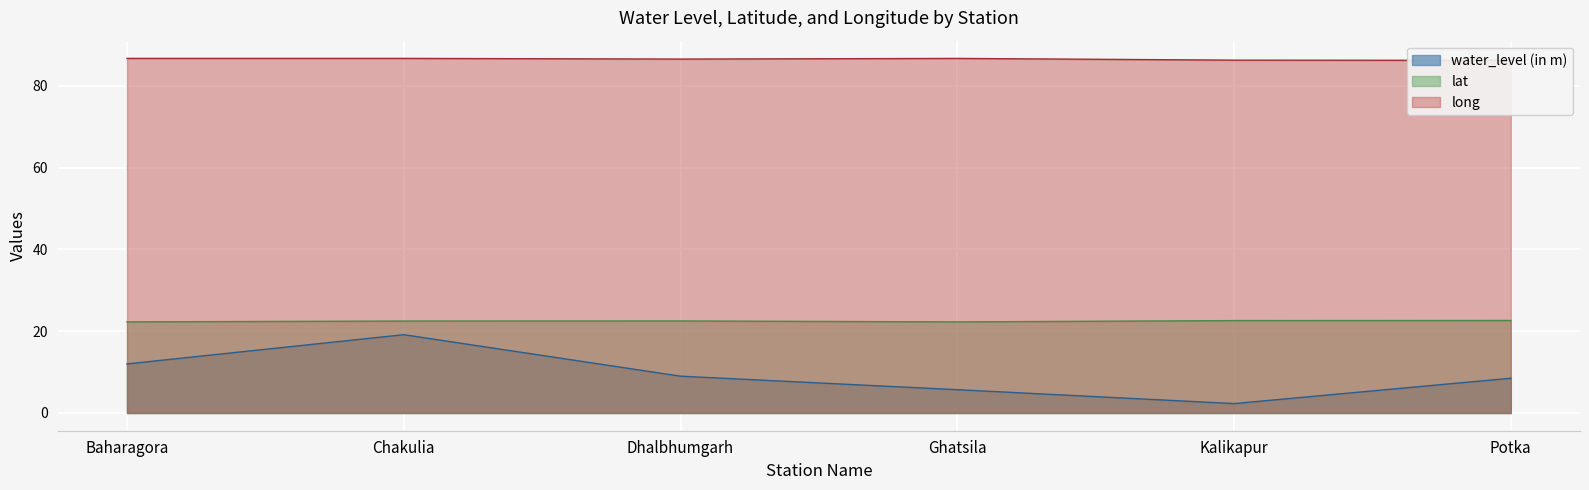

At which category does water_level (in m) reach its first local valley?

Kalikapur